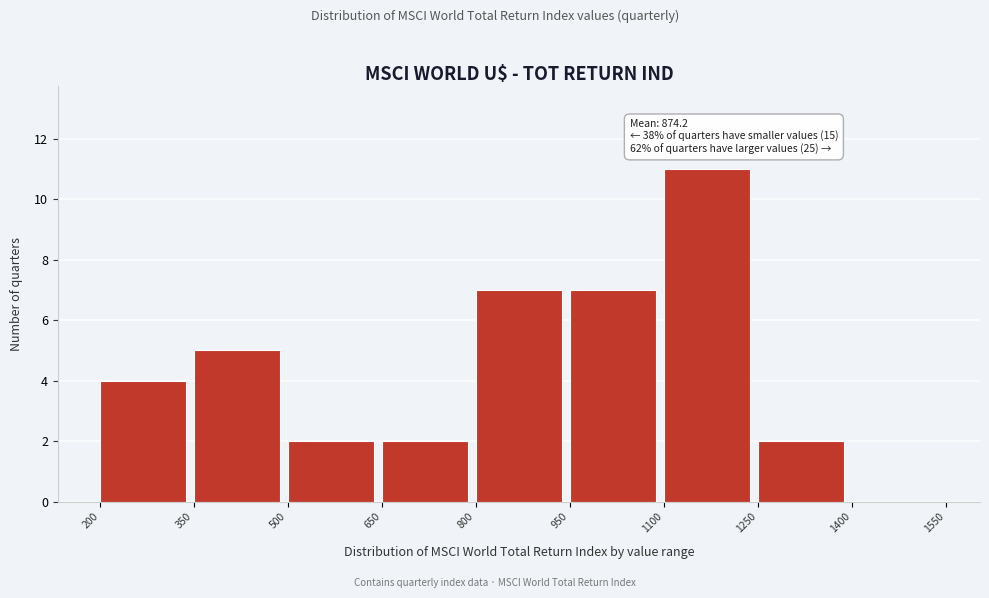

Over which range of the x-axis is the bar tallest?

1100 to 1250